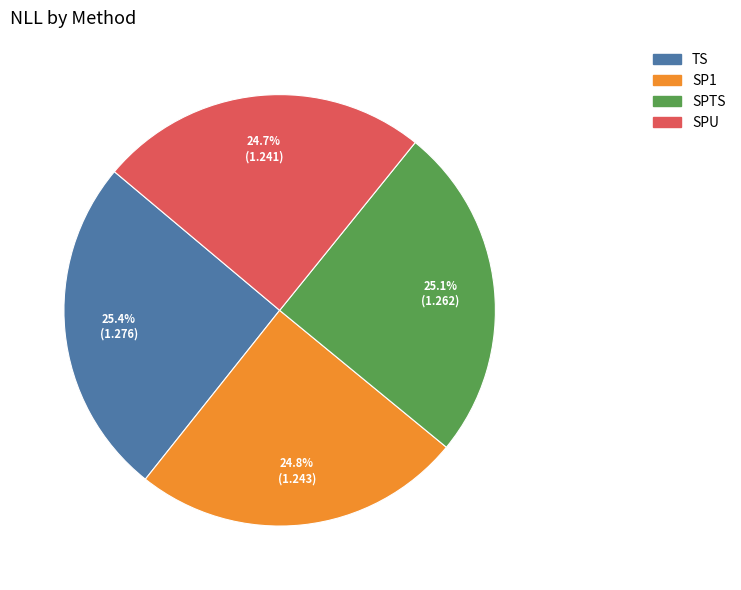

What is the ratio of the value at TS to the value at SP1?

1.0